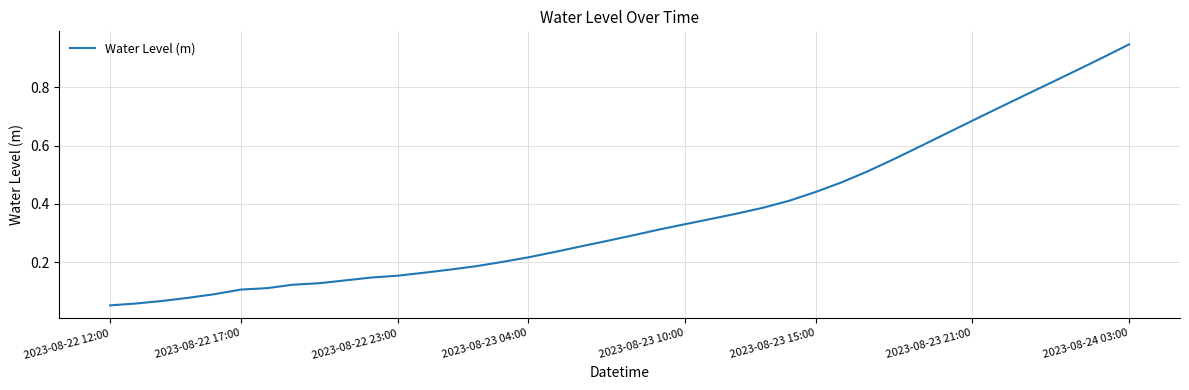

Which label corresponds to the largest value in the chart?

2023-08-24 03:00